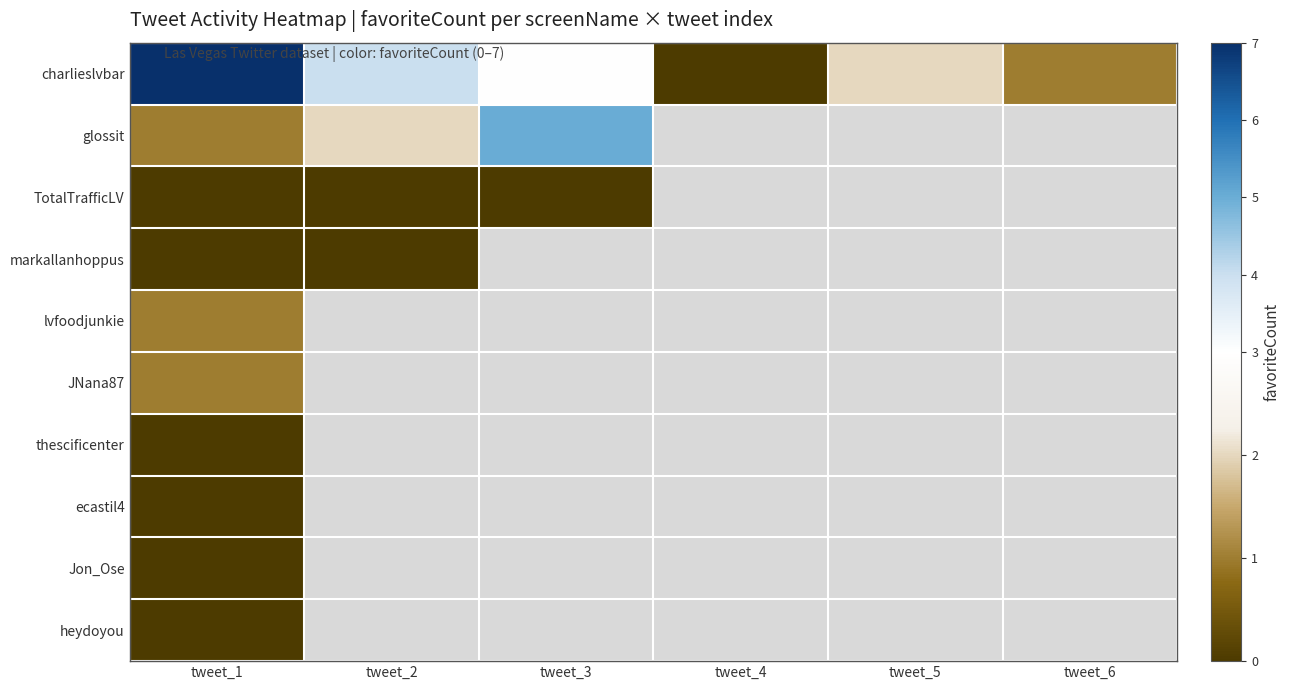

Which series has the largest total across all categories?

charlieslvbar